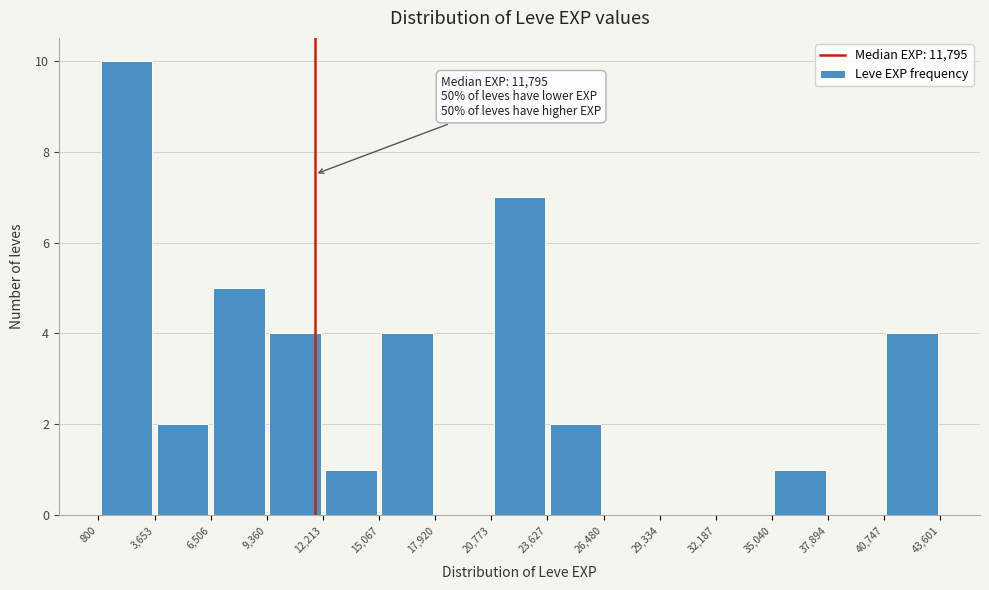

Over which range of the x-axis is the bar tallest?

800 to 3,653